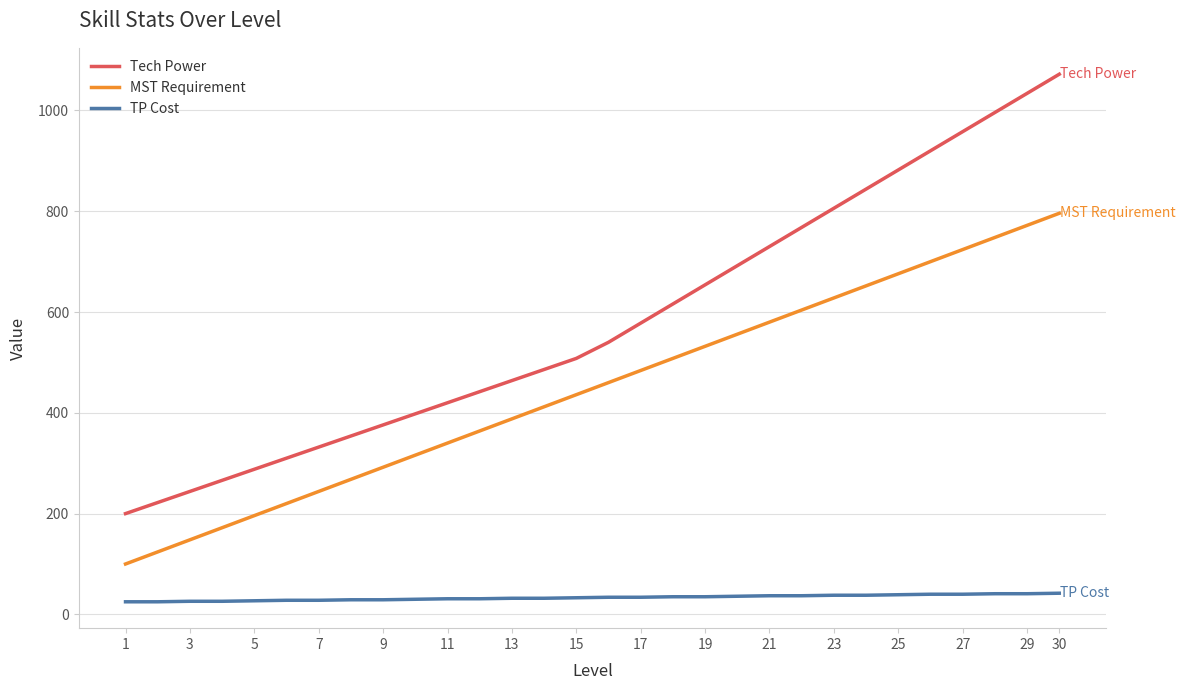

Which series has the largest range (max minus min)?

Tech Power